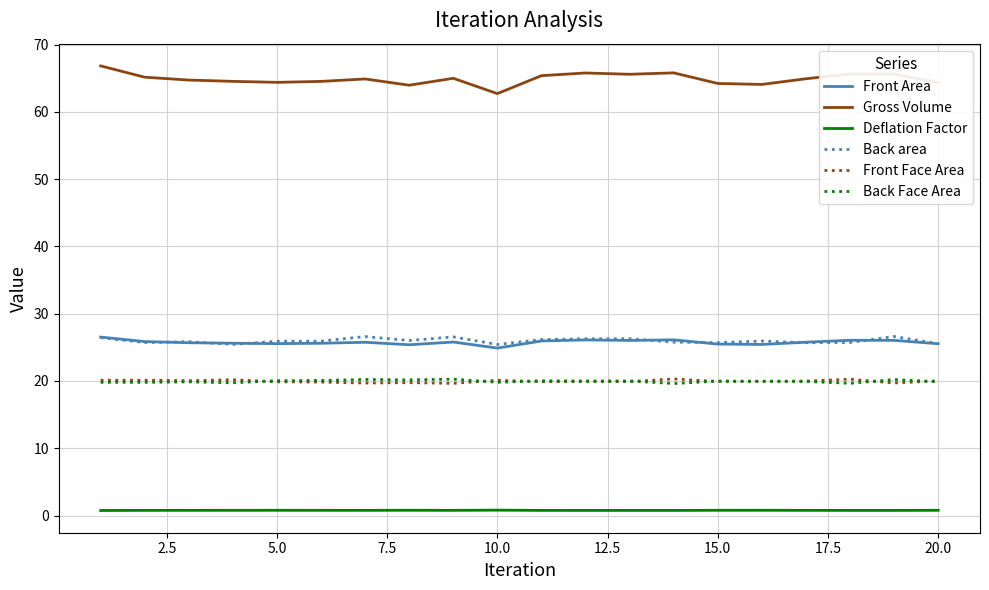

Which series has the largest total across all categories?

Gross Volume